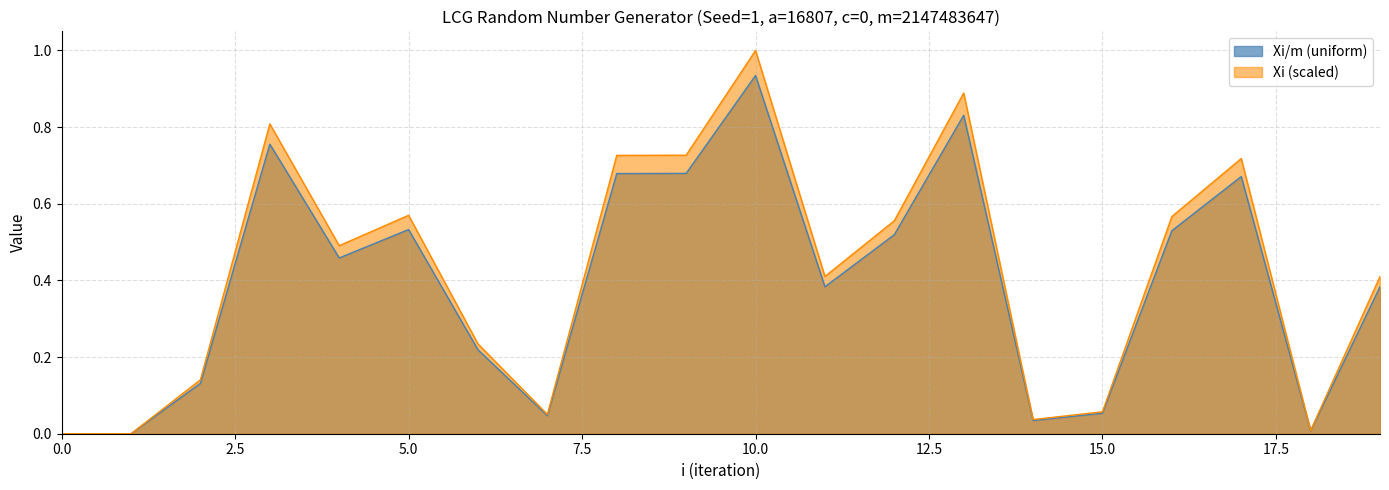

What is the difference between the Xi_over_m values at 19 and 15?

0.4